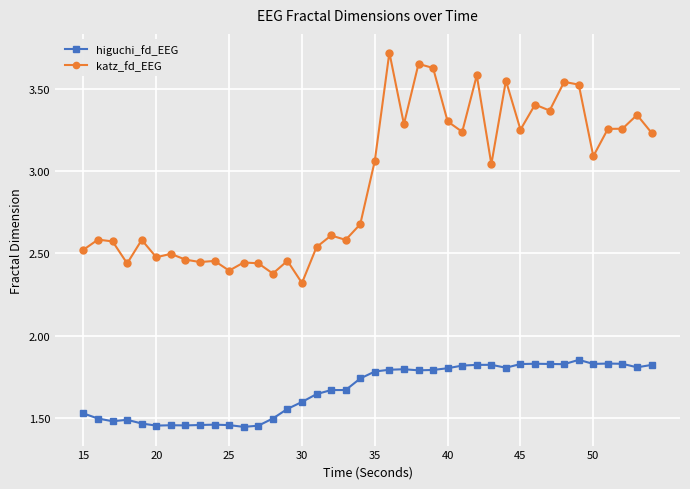

Which series has the largest total across all categories?

katz_fd_EEG